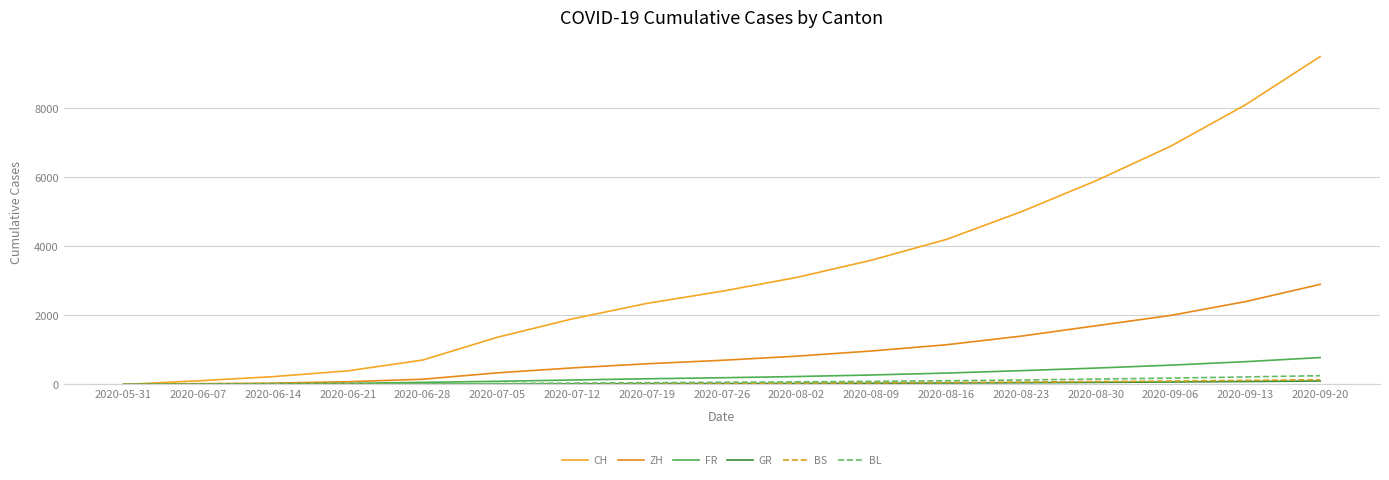

True or false: ZH has a value of 2400 at 2020-09-13.

True